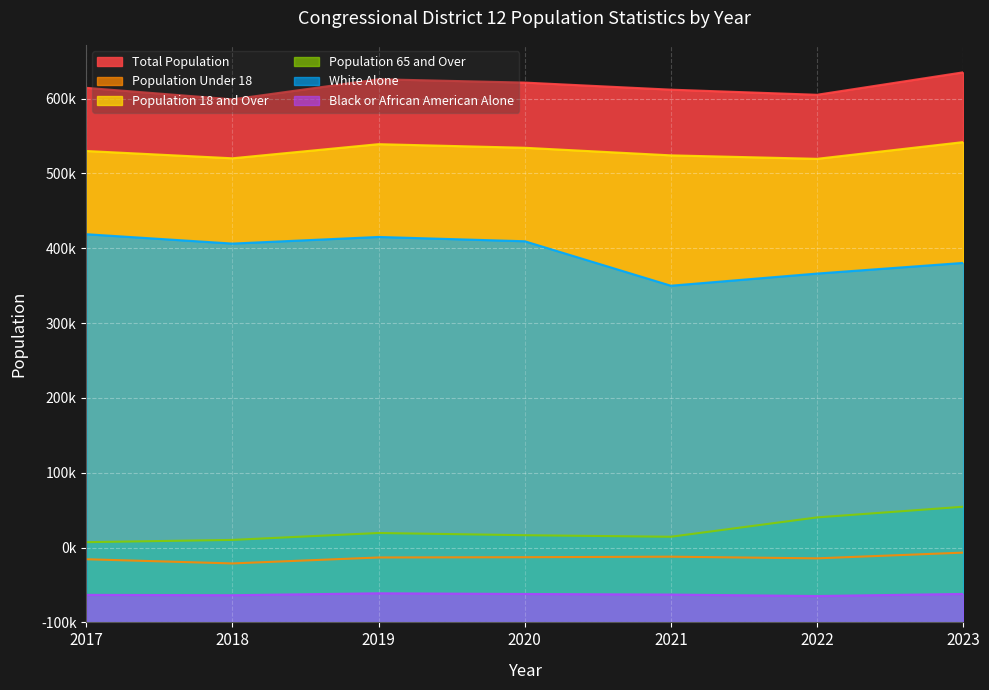

What is the sum of all Total_Population values?

5012132